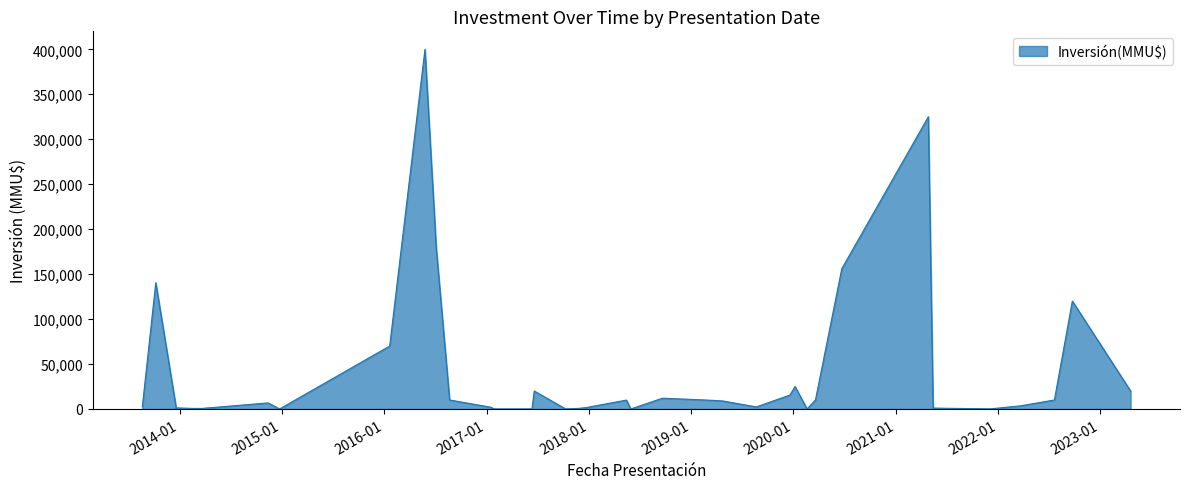

How many lines are shown in the chart?

1